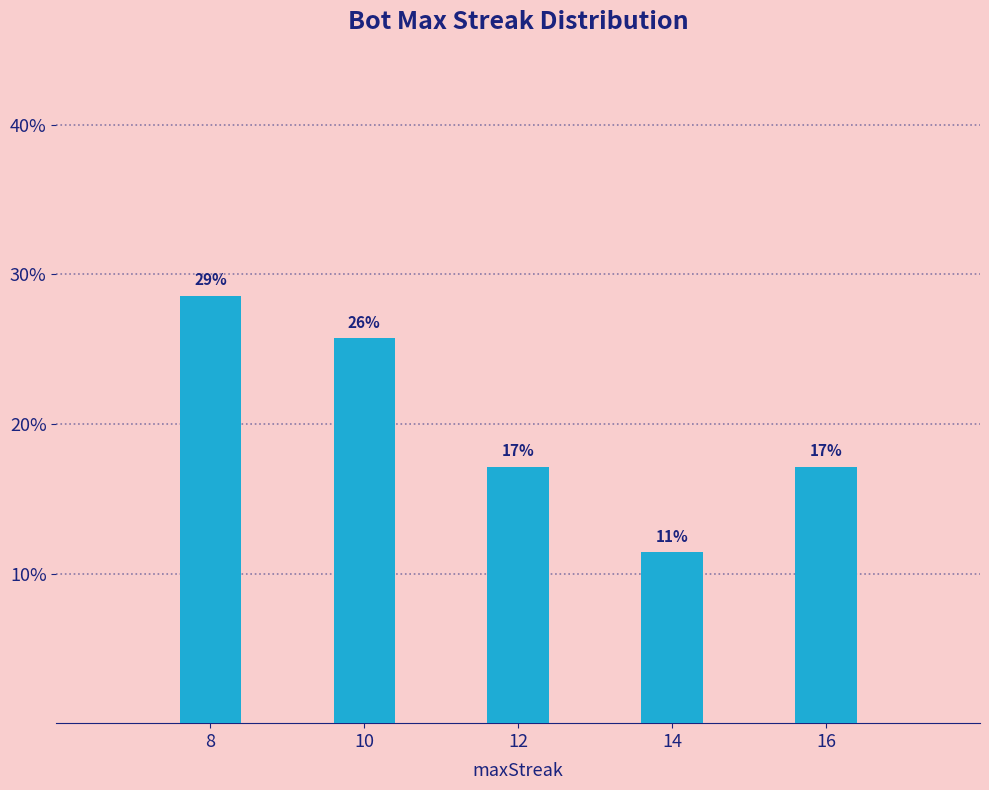

Does the chart contain any negative values?

No